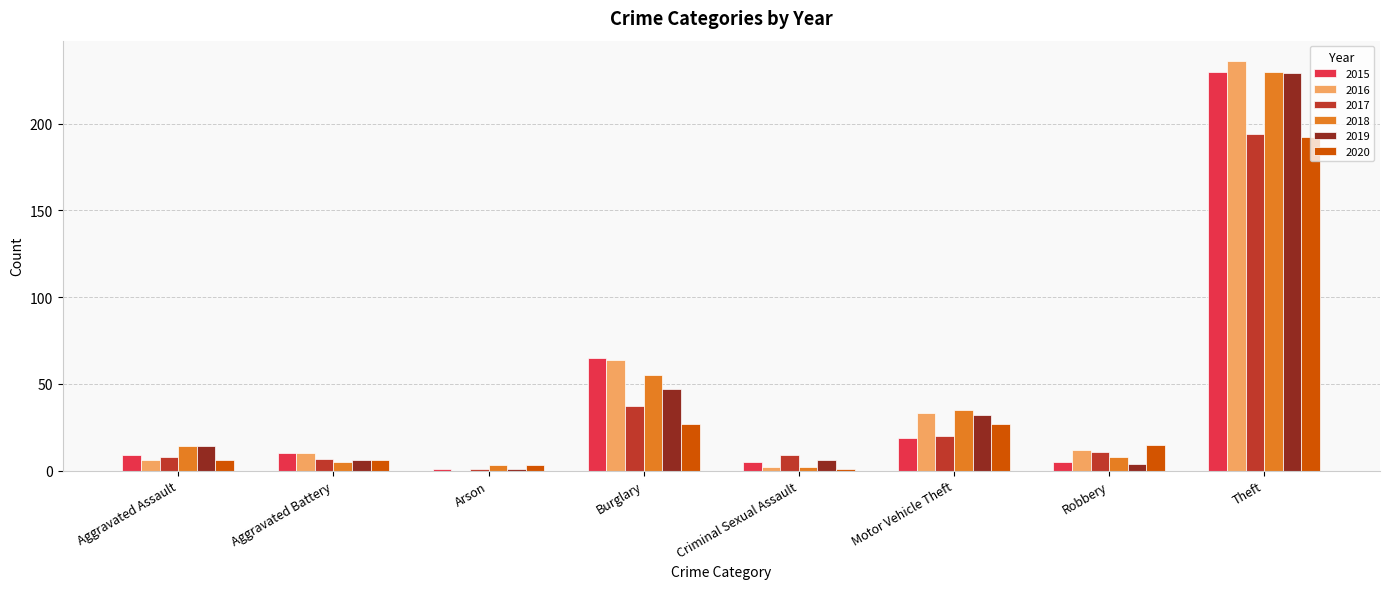

The 2016 series shows -93 at Arson. True or false?

False